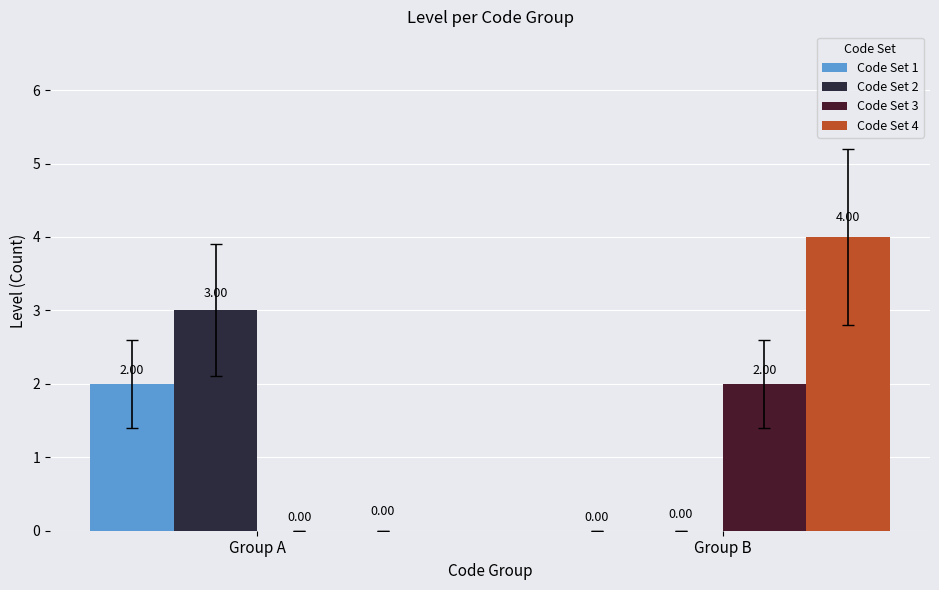

How many series are shown in this chart?

4